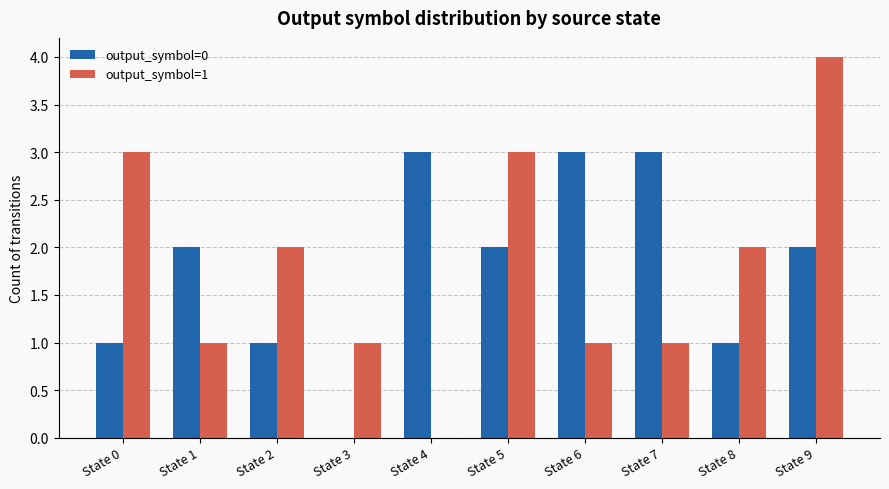

What are all the series names shown in the legend?

output_symbol=0, output_symbol=1